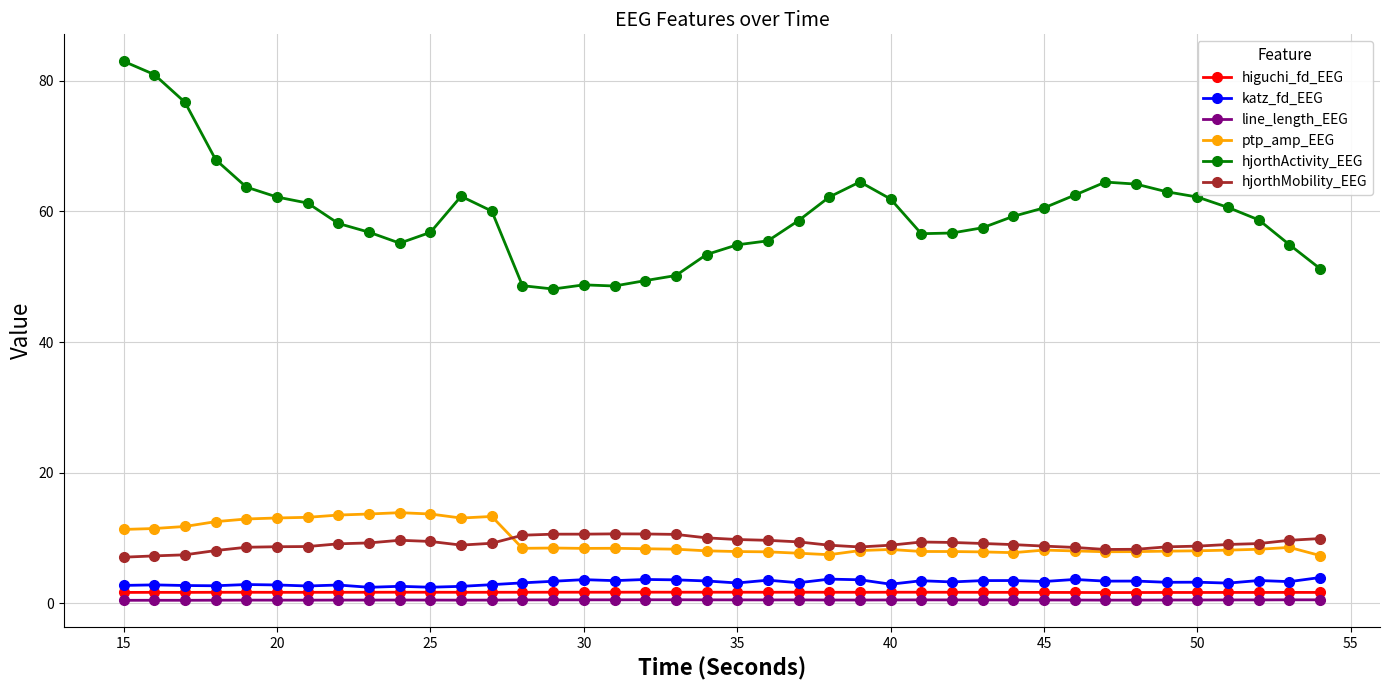

Which series has the widest spread of values?

hjorthActivity_EEG